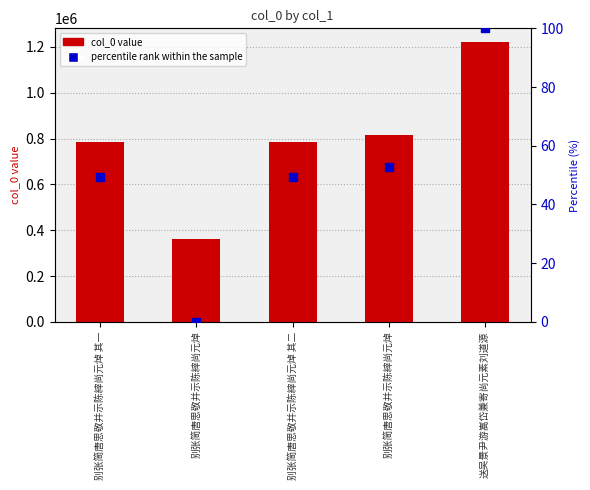

Which series has the largest total across all categories?

col_0